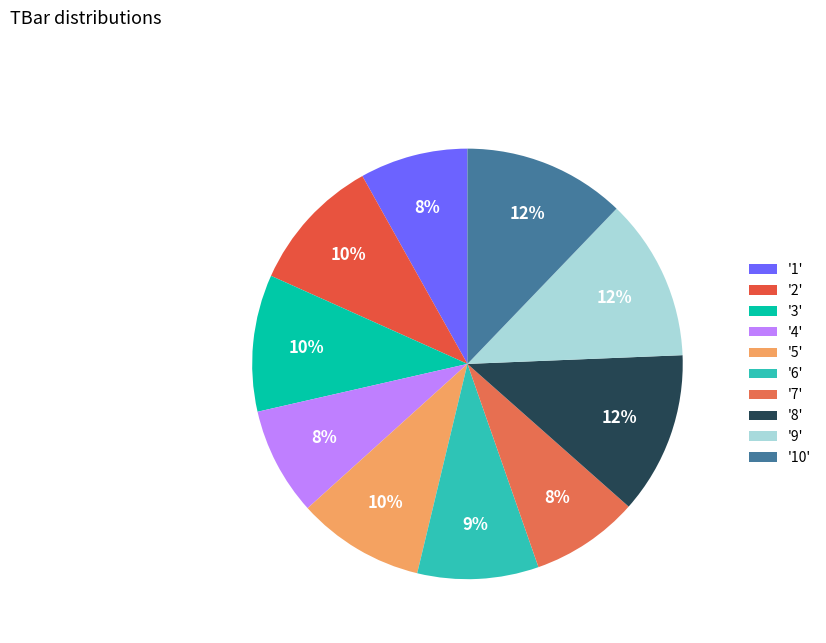

To the nearest percent, what is the difference between the largest and smallest slice percentages?

4%